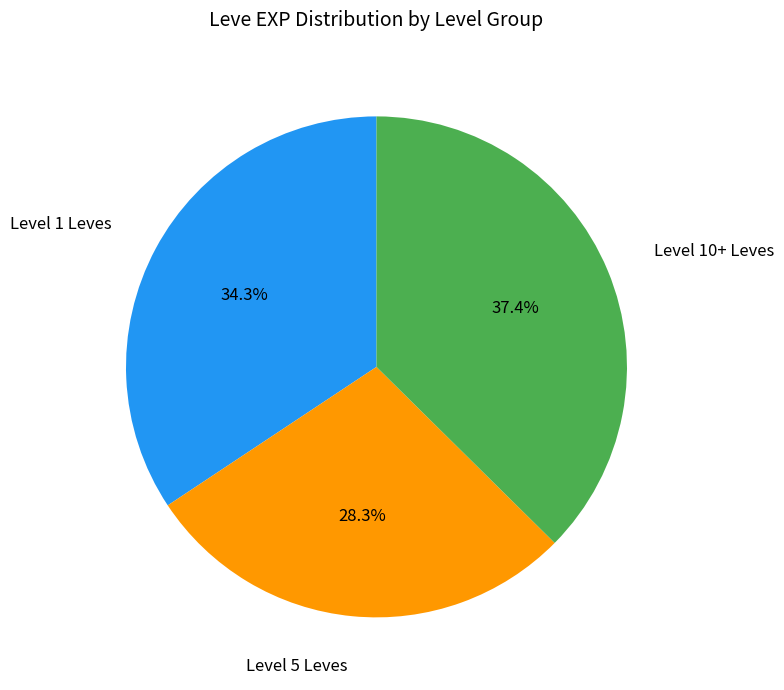

Is there a majority slice in this chart?

No